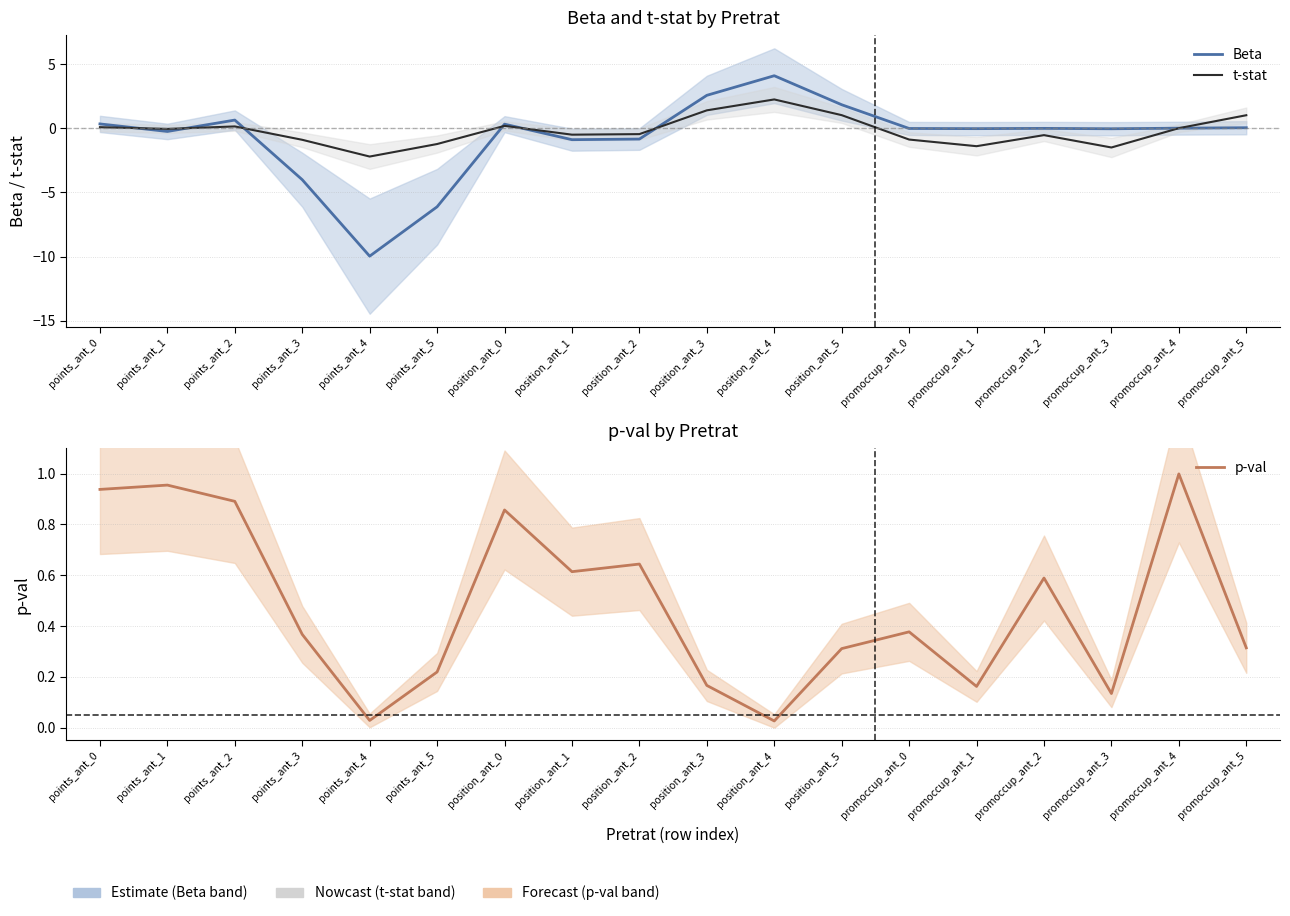

Reading left to right, what are all the values shown in this chart?

Beta: points_ant_0=0.3	points_ant_1=-0.3	points_ant_2=0.6	points_ant_3=-4.0	points_ant_4=-10.0	points_ant_5=-6.1	position_ant_0=0.3	position_ant_1=-0.9	position_ant_2=-0.8	position_ant_3=2.6	position_ant_4=4.1	position_ant_5=1.8	promoccup_ant_0=-0.0	promoccup_ant_1=-0.0	promoccup_ant_2=-0.0	promoccup_ant_3=-0.0	promoccup_ant_4=0.0	promoccup_ant_5=0.0
t-stat: points_ant_0=0.1	points_ant_1=-0.1	points_ant_2=0.1	points_ant_3=-0.9	points_ant_4=-2.2	points_ant_5=-1.2	position_ant_0=0.2	position_ant_1=-0.5	position_ant_2=-0.5	position_ant_3=1.4	position_ant_4=2.2	position_ant_5=1.0	promoccup_ant_0=-0.9	promoccup_ant_1=-1.4	promoccup_ant_2=-0.5	promoccup_ant_3=-1.5	promoccup_ant_4=0.0	promoccup_ant_5=1.0
p-val: points_ant_0=0.9	points_ant_1=1.0	points_ant_2=0.9	points_ant_3=0.4	points_ant_4=0.0	points_ant_5=0.2	position_ant_0=0.9	position_ant_1=0.6	position_ant_2=0.6	position_ant_3=0.2	position_ant_4=0.0	position_ant_5=0.3	promoccup_ant_0=0.4	promoccup_ant_1=0.2	promoccup_ant_2=0.6	promoccup_ant_3=0.1	promoccup_ant_4=1.0	promoccup_ant_5=0.3